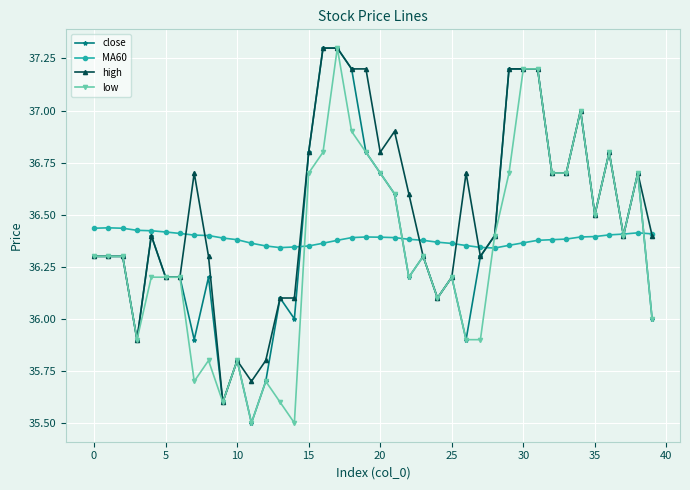

How many distinct data groups are displayed?

4